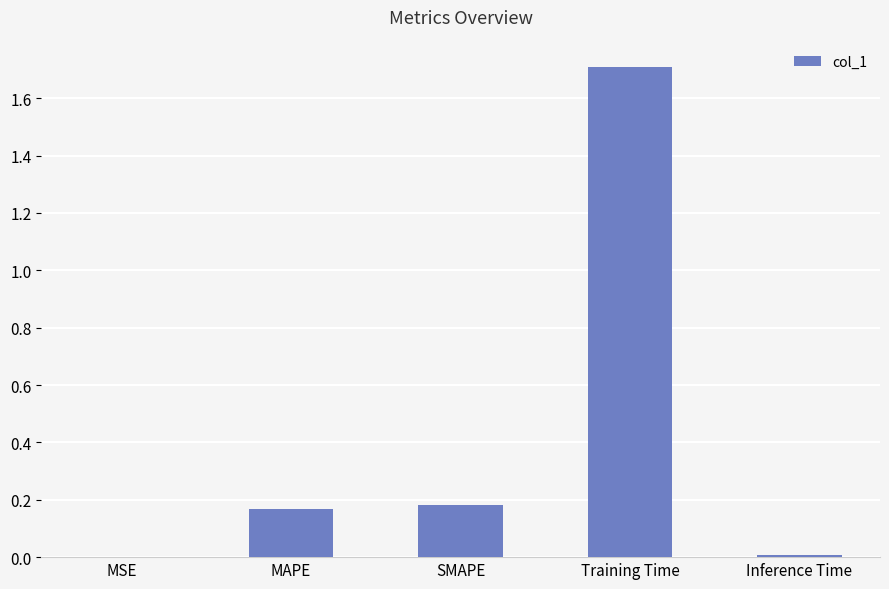

What is the sum of all values?

2.1